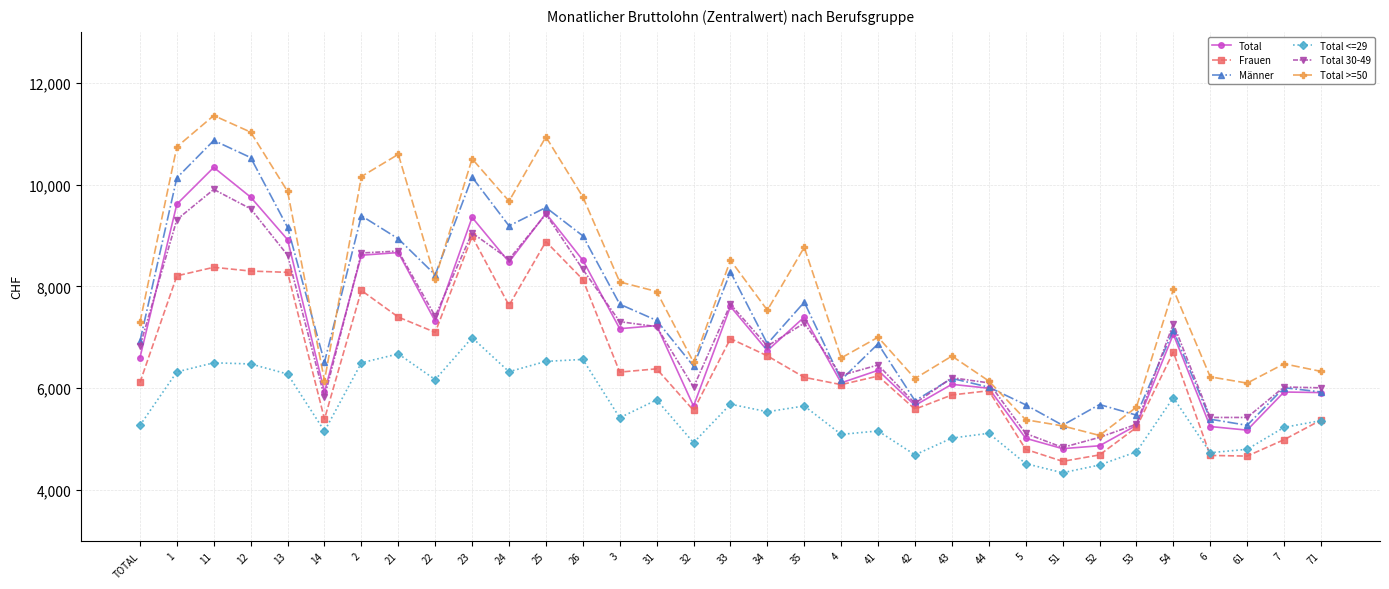

The Frauen series shows 2839 at 51. True or false?

False